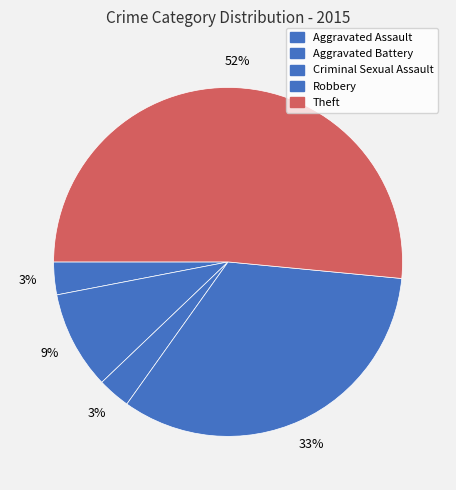

How many slices are in this pie chart?

5